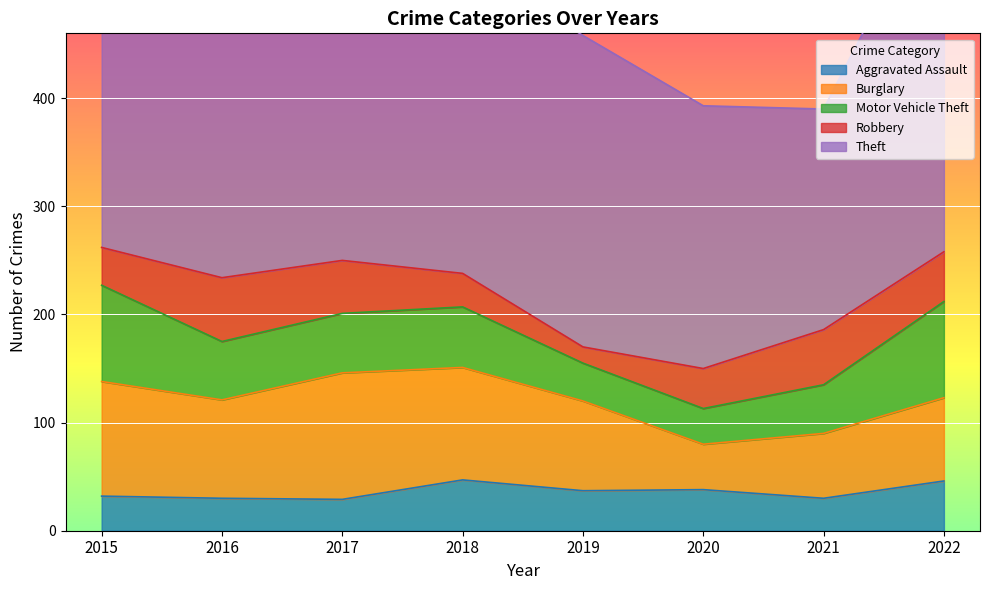

What is the average value of the Robbery series?

40